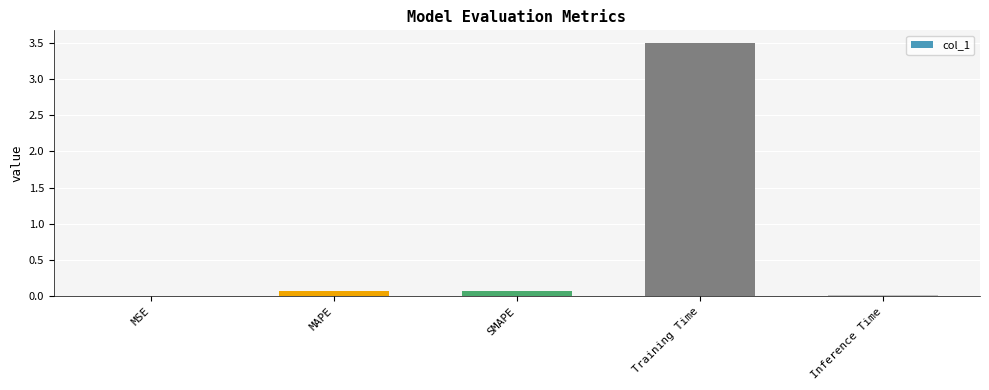

What is the sum of all values?

3.7